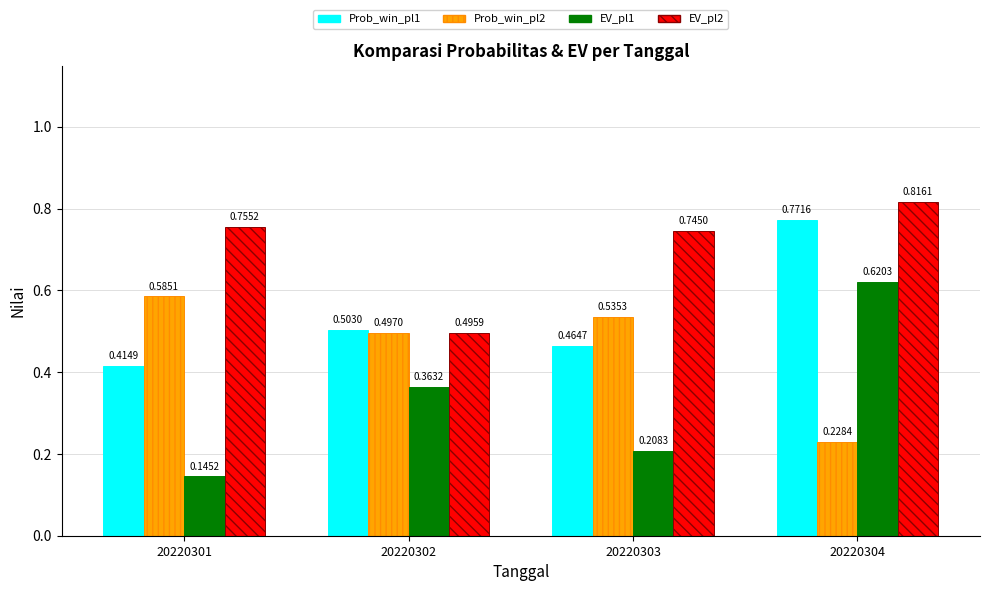

Which series changed the most between 20220302 and 20220303?

EV_pl2